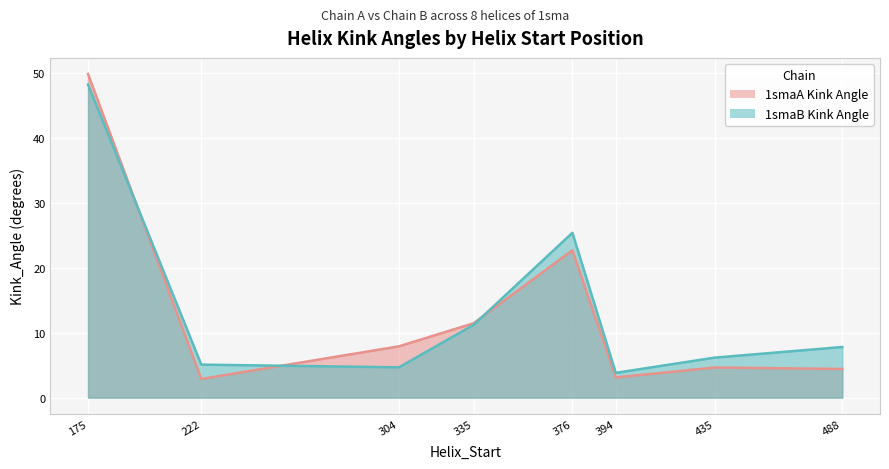

Between 335 and 488, which is larger?

335